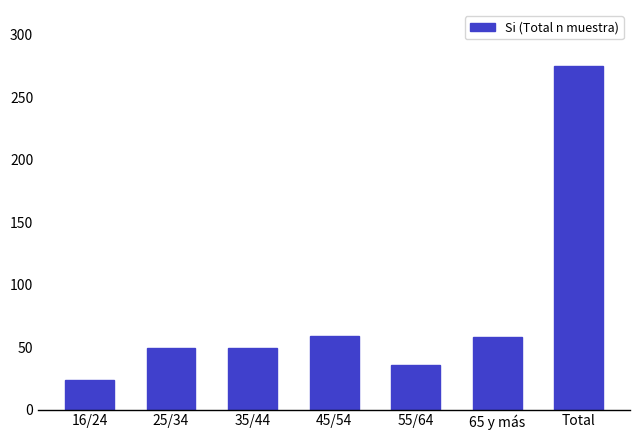

What is the label of the 3rd bar from the right?

55/64